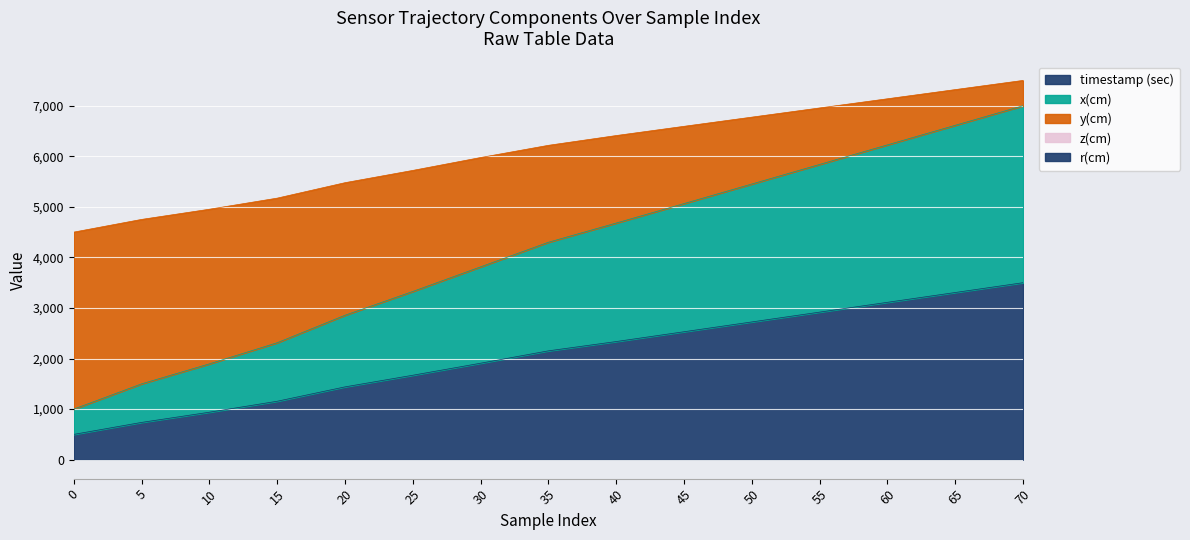

What is the difference between the maximum and second lowest values in the timestamp (sec) series?

2763.0